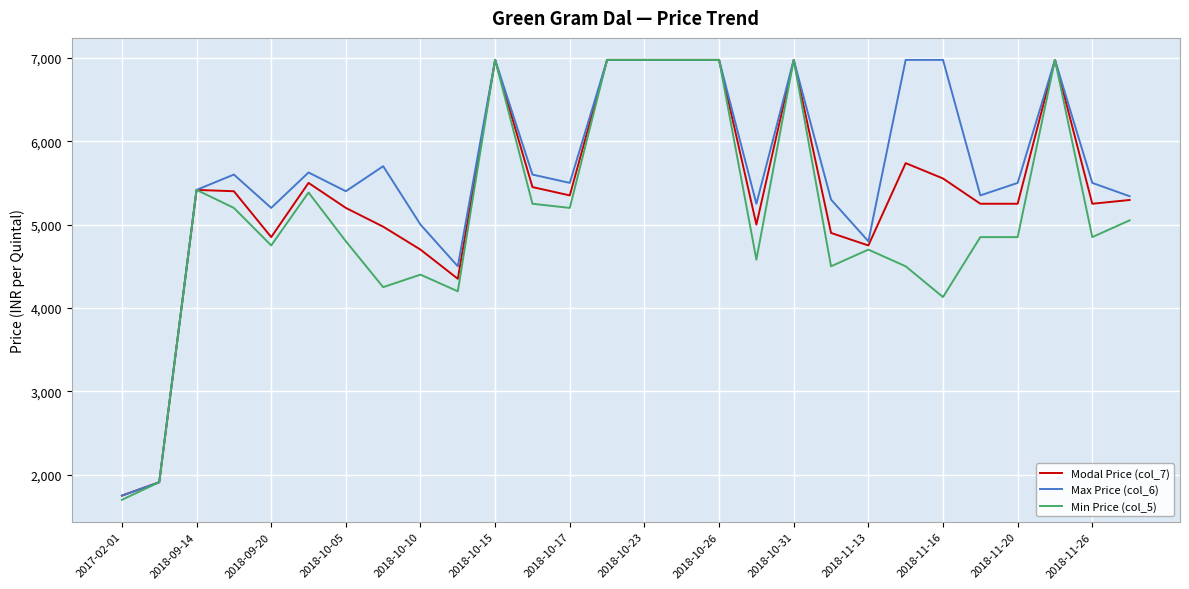

What is the minimum value for Modal Price (col_7)?

1750